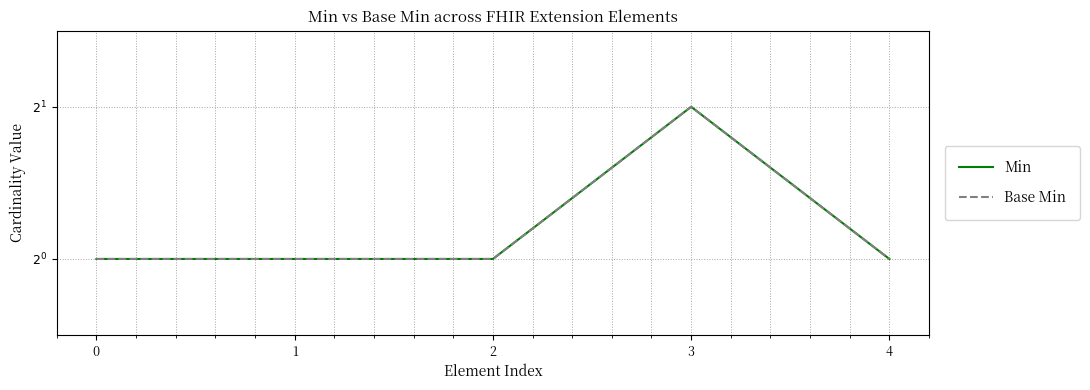

Is this an area chart (filled region under the line)?

No